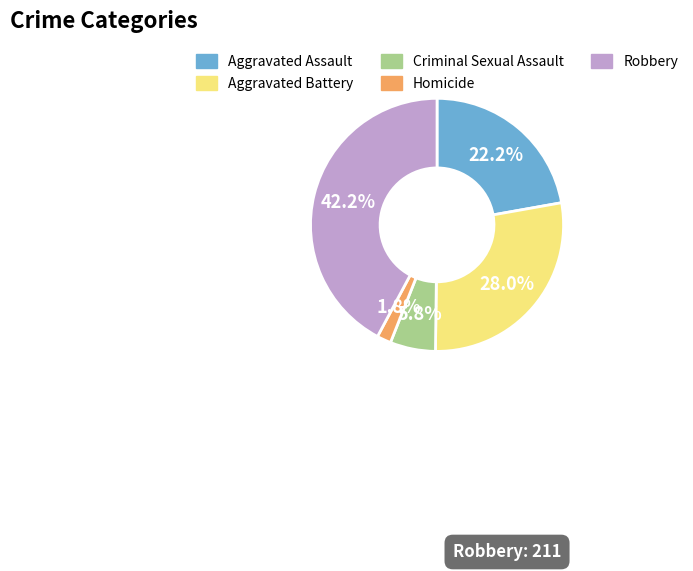

How many segments does this pie chart have?

5